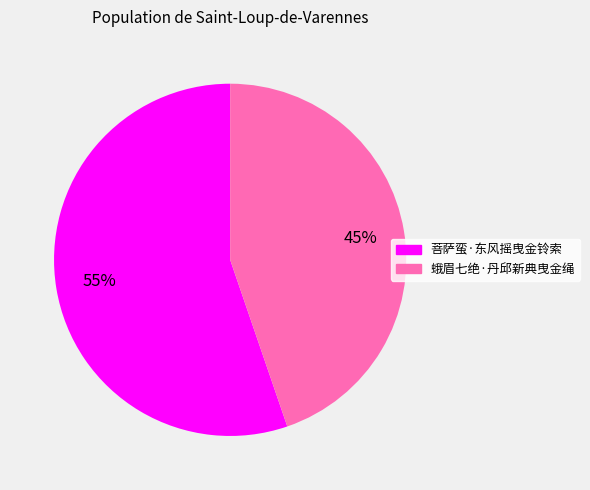

Between 蛾眉七绝·丹邱新典曳金绳 and 菩萨蛮·东风摇曳金铃索, which is larger?

菩萨蛮·东风摇曳金铃索